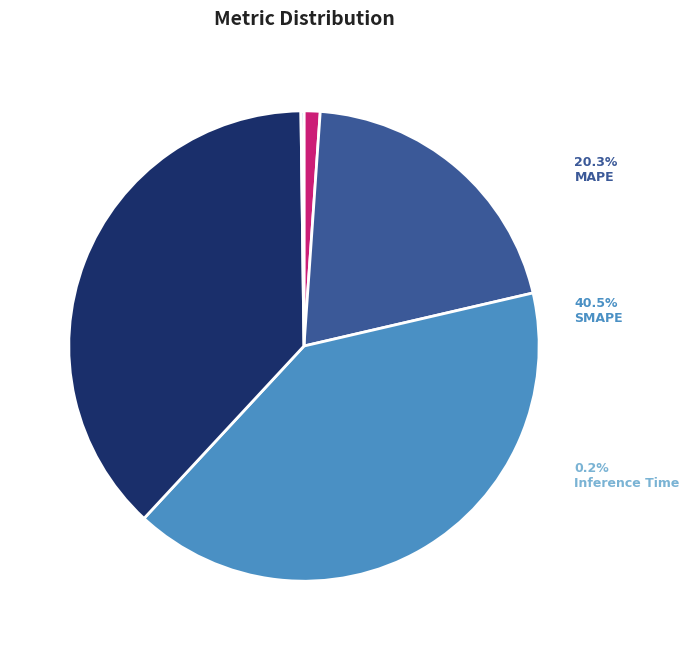

What is the change in value from MSE to SMAPE?

+1.9